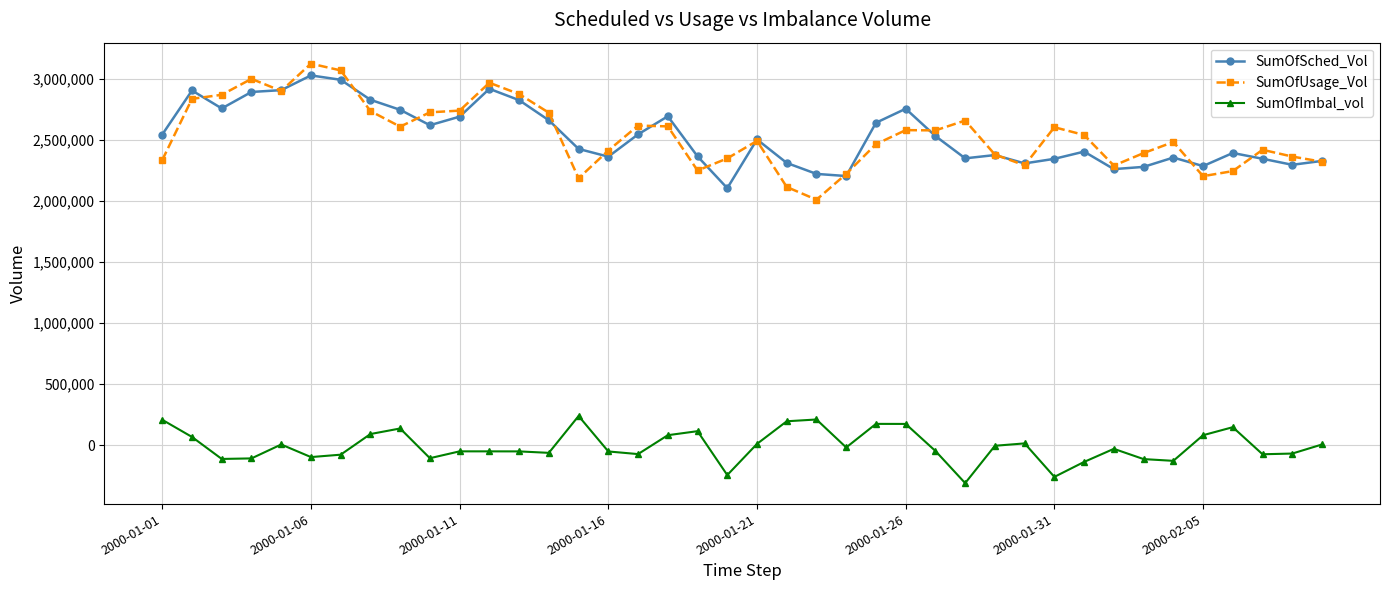

True or false: SumOfUsage_Vol has more than 2 points higher than both neighbors.

True